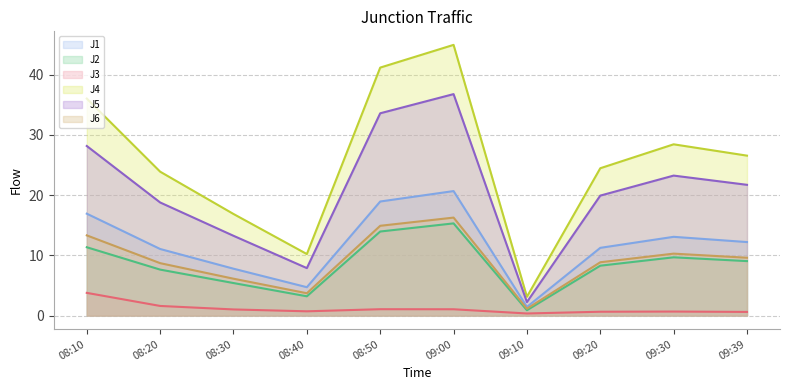

What is the label of the 1st point from the left?

08:10